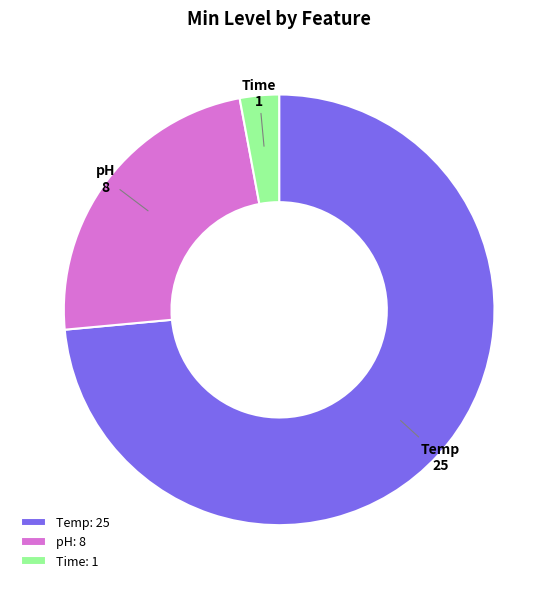

Approximately how many times larger is the value at Temp compared to pH?

3.1